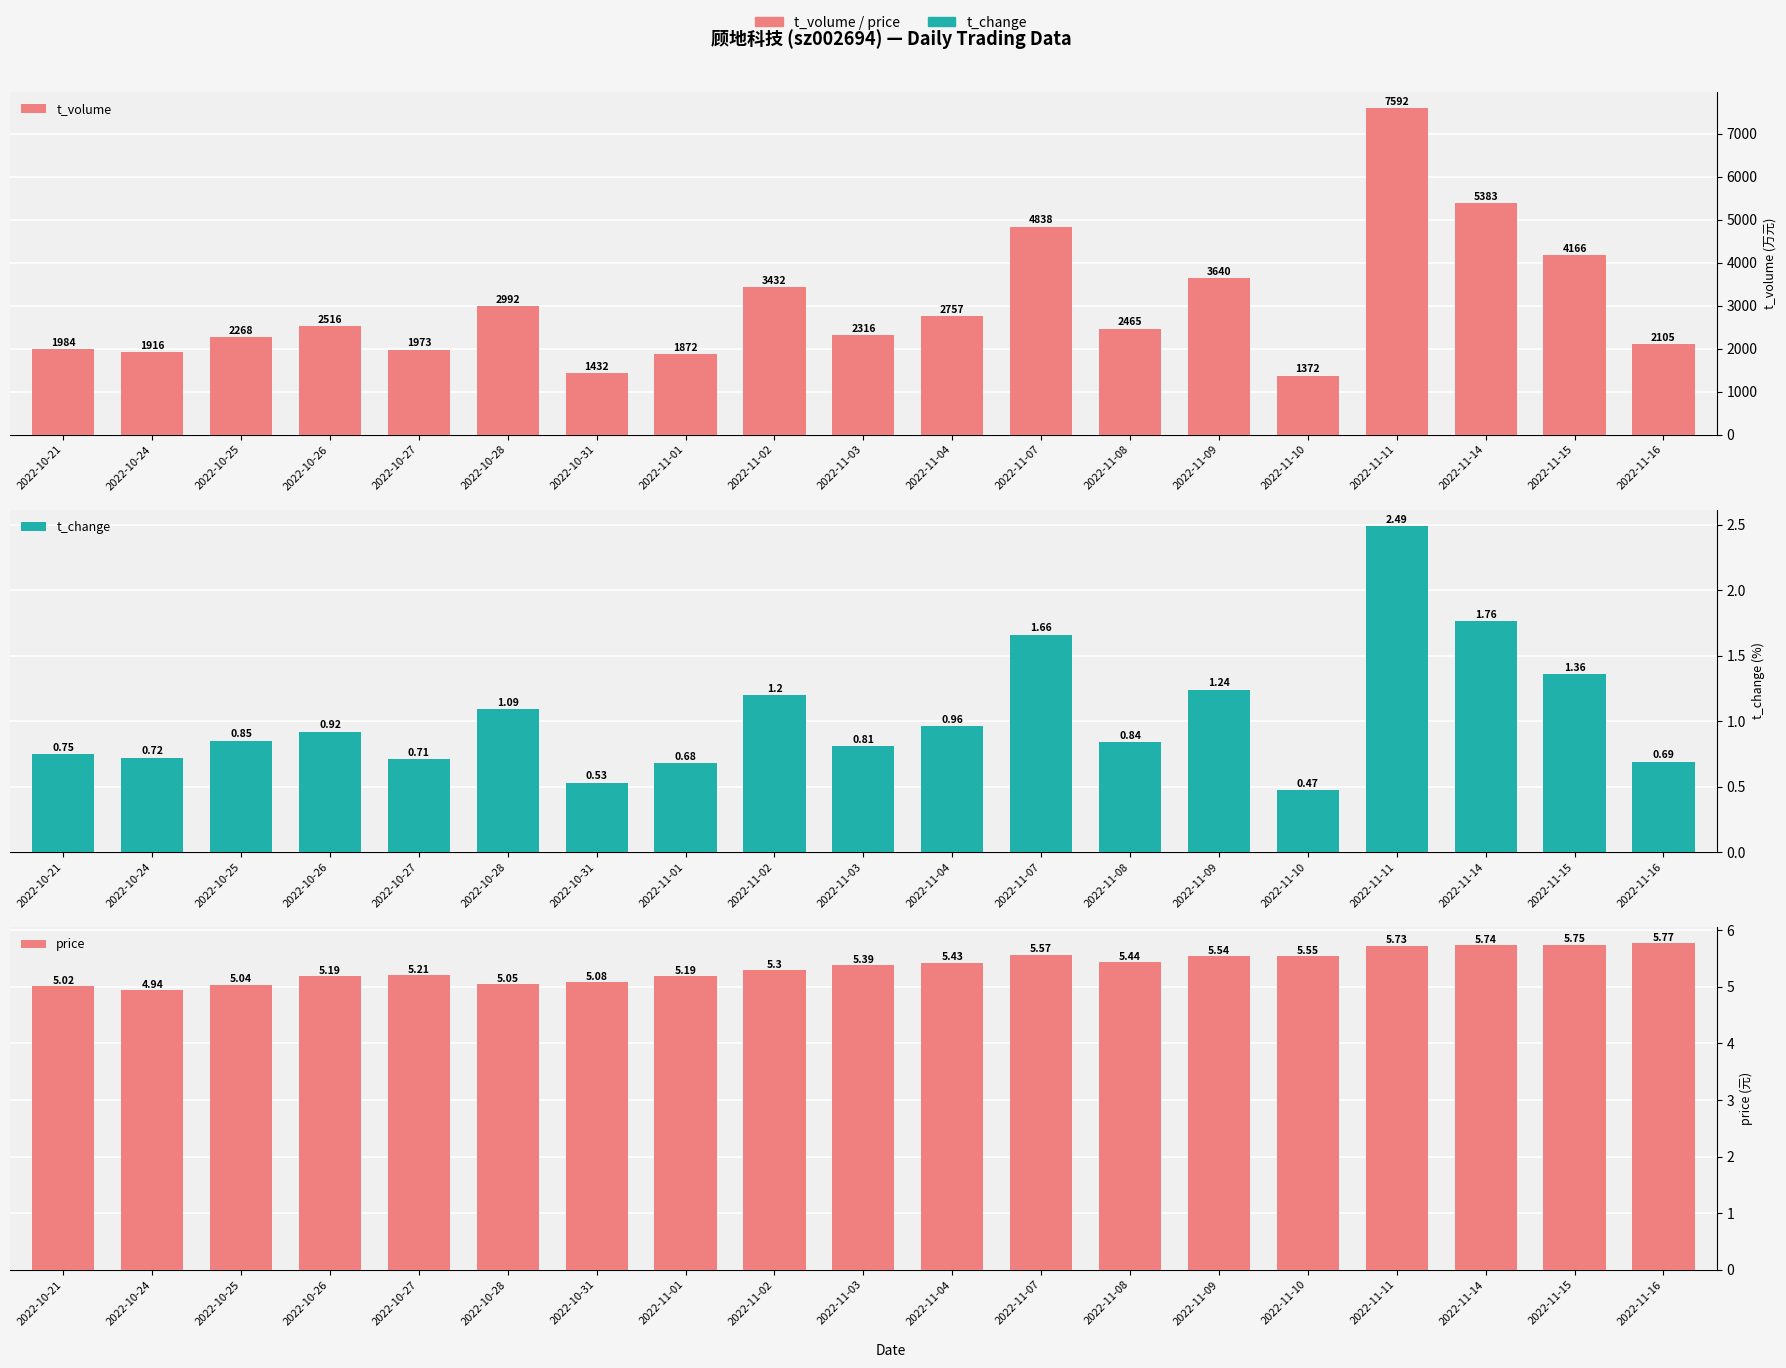

At how many categories does at least one series exceed 4676?

3